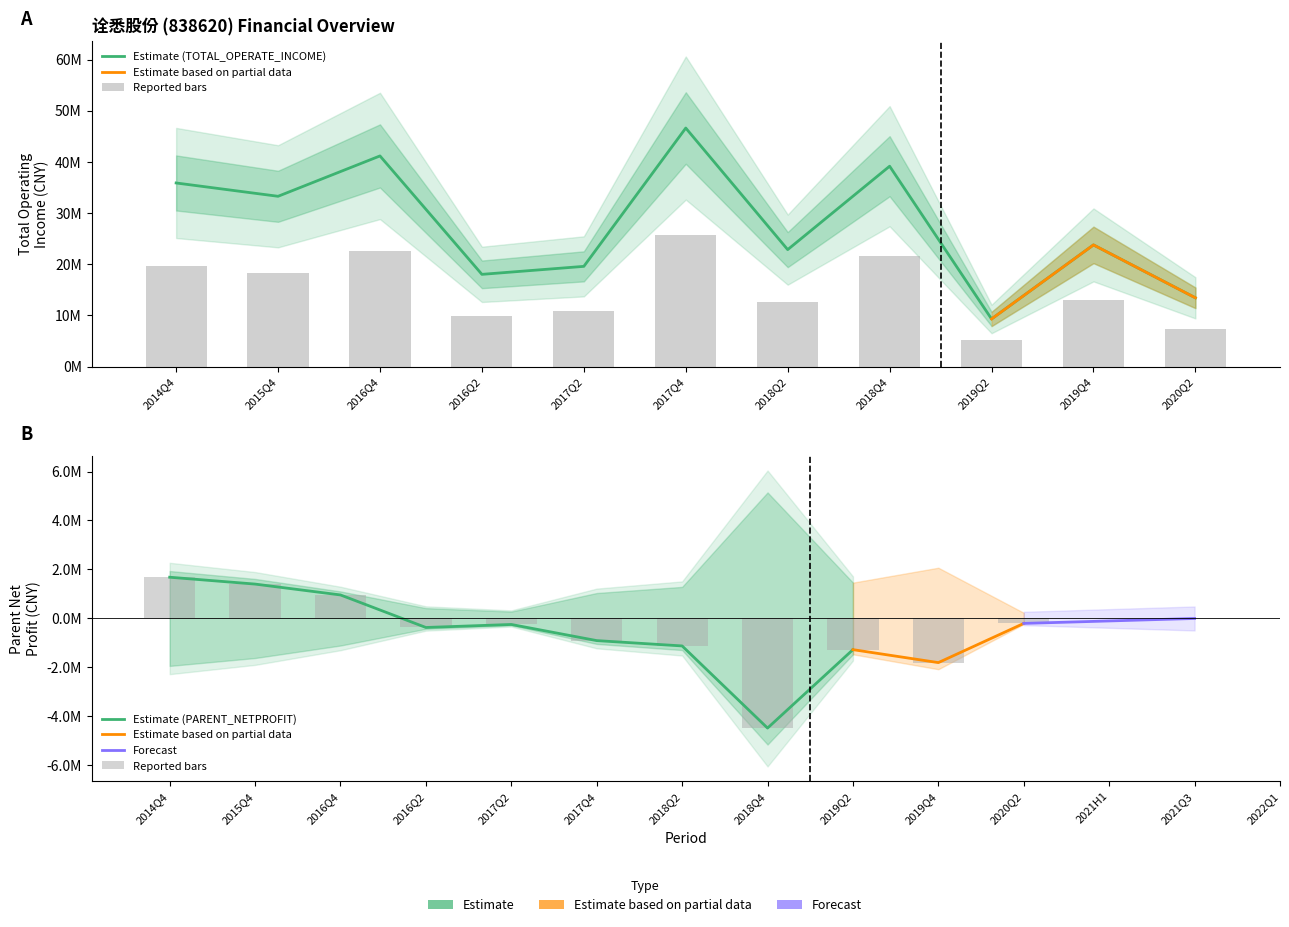

Is it true that the value at 2019Q2 is 9294143.3?

True